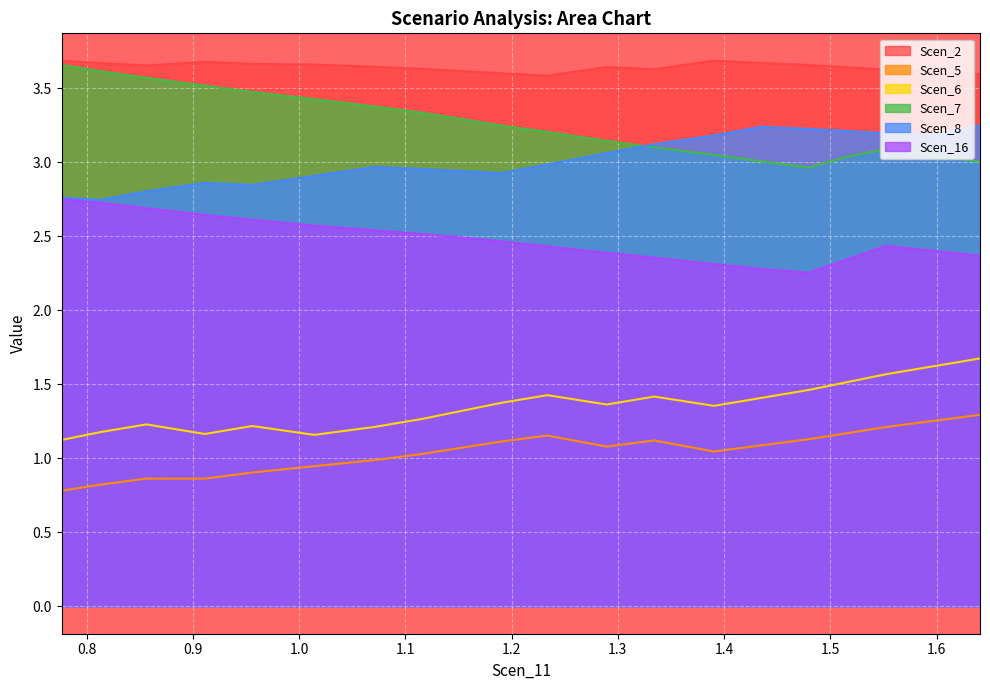

Which series has the largest total across all categories?

Scen_2